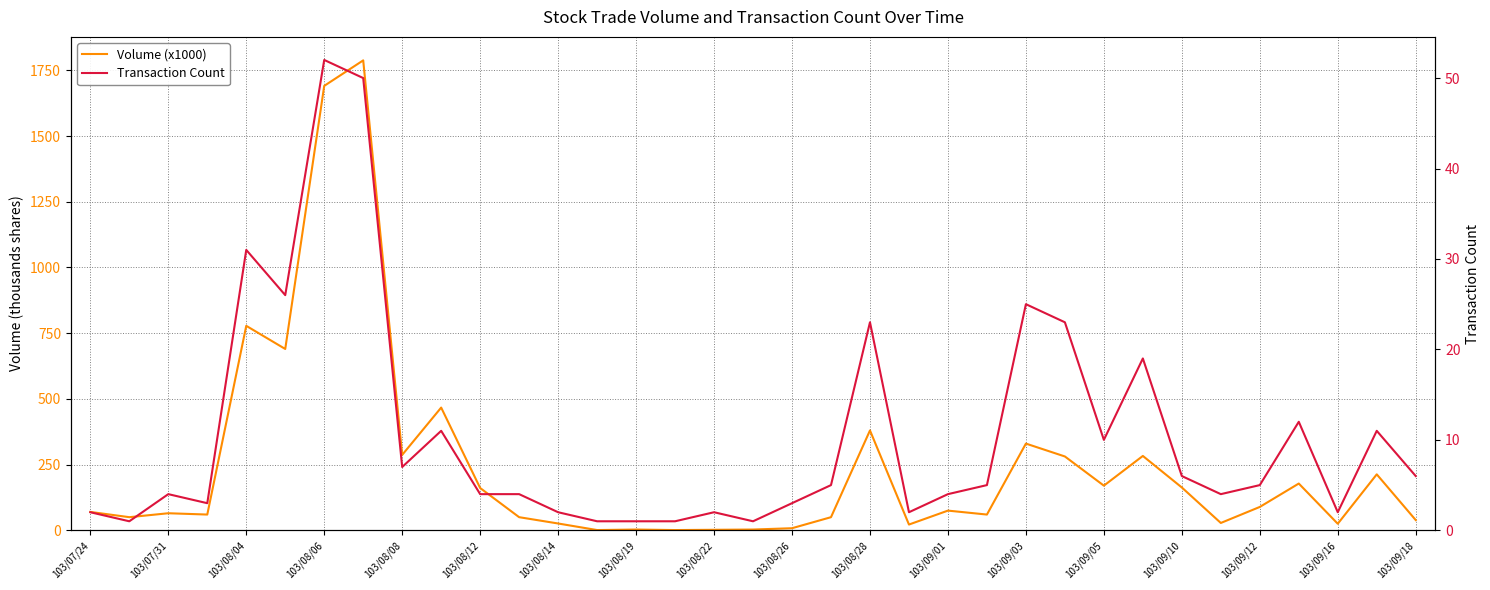

True or false: Transaction Count has more than 1 points higher than both neighbors.

True